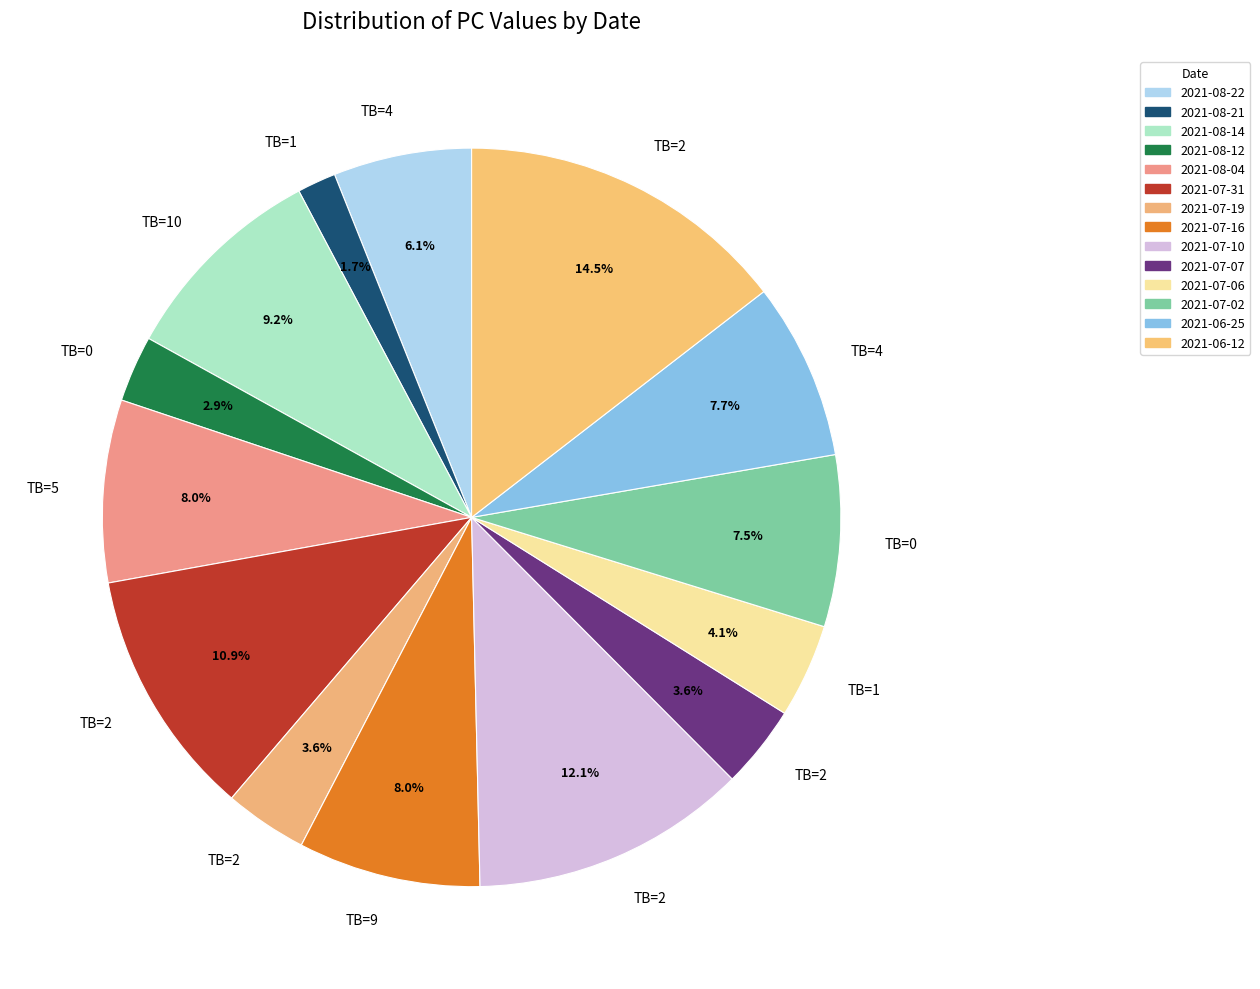

Count the number of slices in the pie.

14